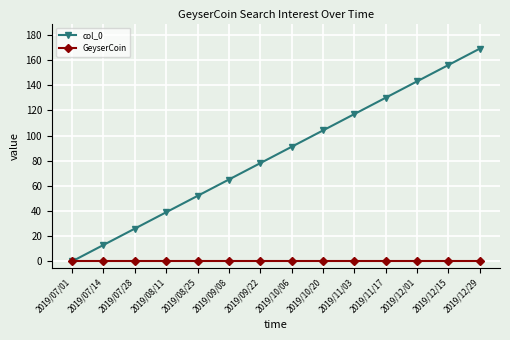

Reading left to right, transcribe all the data shown in this chart.

col_0: 2019/07/01=0	2019/07/14=13	2019/07/28=26	2019/08/11=39	2019/08/25=52	2019/09/08=65	2019/09/22=78	2019/10/06=91	2019/10/20=104	2019/11/03=117	2019/11/17=130	2019/12/01=143	2019/12/15=156	2019/12/29=169
GeyserCoin: 2019/07/01=0	2019/07/14=0	2019/07/28=0	2019/08/11=0	2019/08/25=0	2019/09/08=0	2019/09/22=0	2019/10/06=0	2019/10/20=0	2019/11/03=0	2019/11/17=0	2019/12/01=0	2019/12/15=0	2019/12/29=0